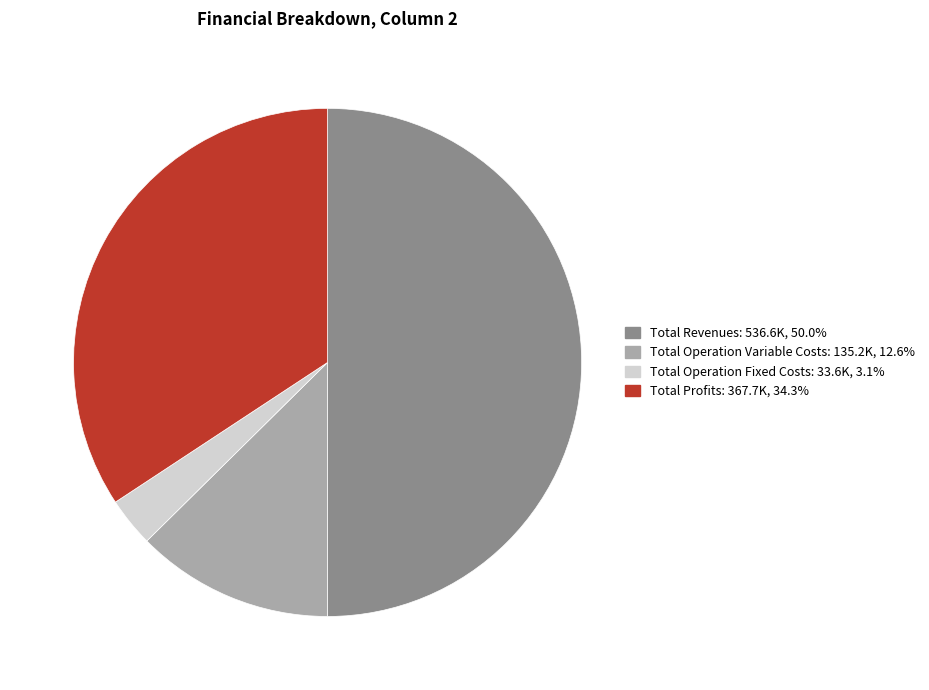

How many segments does this pie chart have?

4